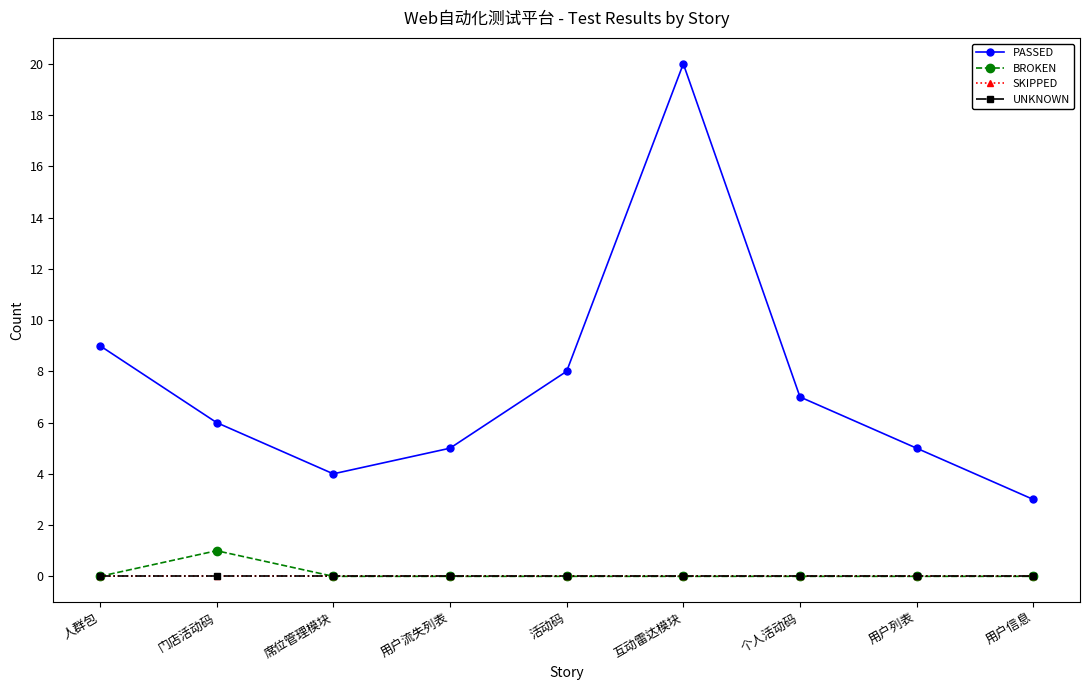

Which series has the largest range (max minus min)?

PASSED